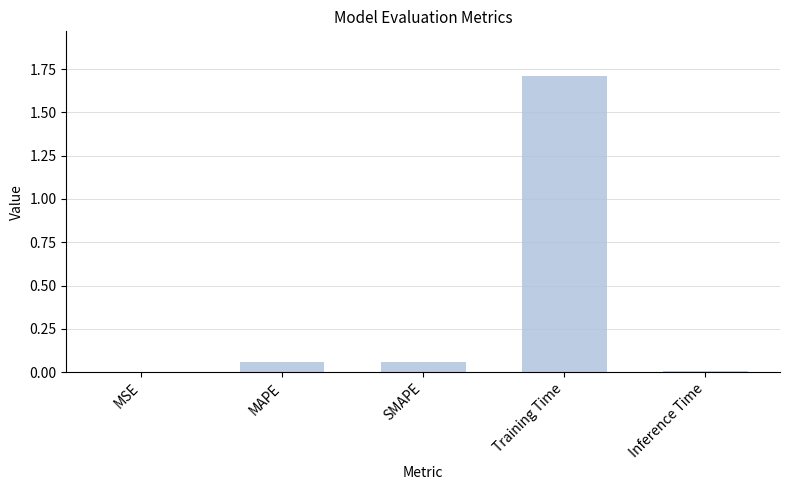

What is the approximate value at Training Time?

1.7